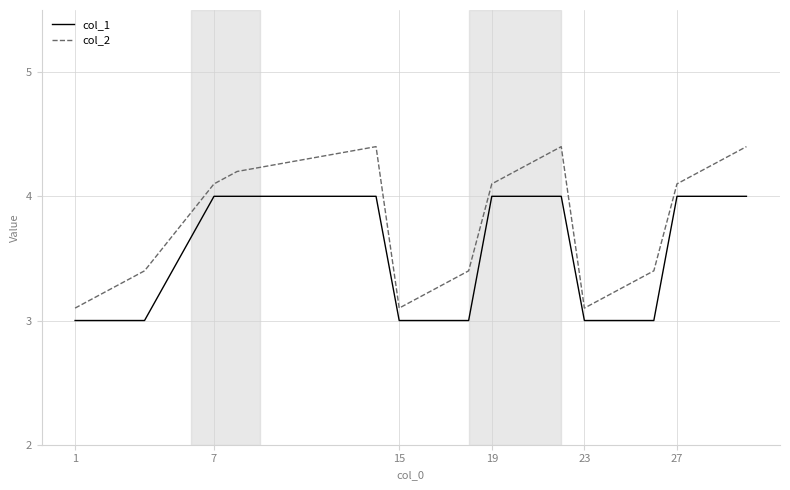

What is the maximum value for col_1?

4.0